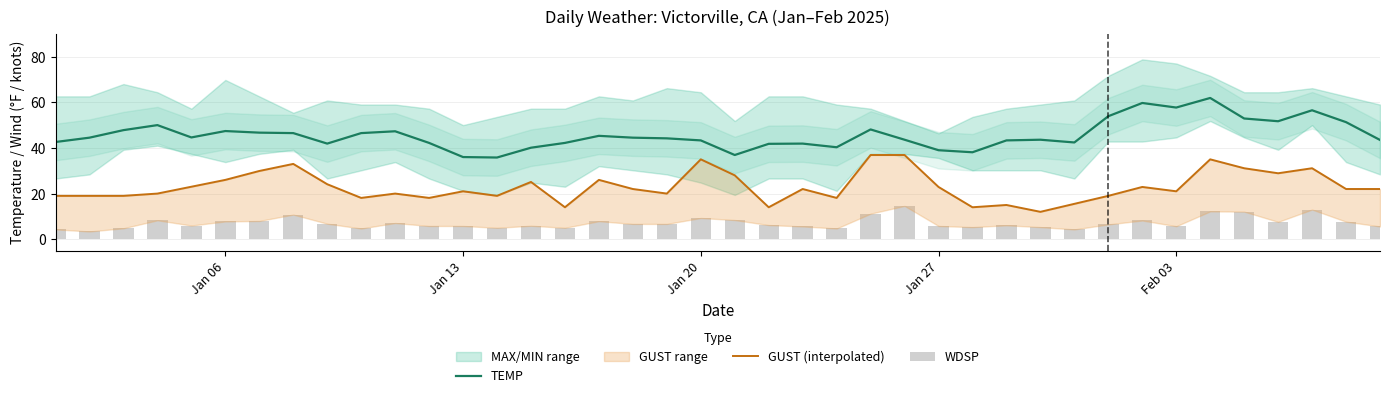

Reading right to left, transcribe all the data shown in this chart.

TEMP: 43.5	51.3	56.5	51.7	52.9	61.9	57.7	59.7	53.9	42.4	43.6	43.3	38.1	39.0	43.6	48.1	40.3	41.9	41.8	36.9	43.3	44.2	44.5	45.3	42.2	40.1	35.8	36.0	42.2	47.3	46.5	41.9	46.5	46.7	47.4	44.6	50.0	47.8	44.5	42.6
GUST (interpolated): 22.0	22.0	31.1	28.9	31.1	35.0	21.0	22.9	19.0	15.5	12.0	15.0	14.0	22.9	36.9	36.9	18.1	22.0	14.0	28.0	35.0	20.0	22.0	26.0	14.0	25.1	19.0	21.0	18.1	20.0	18.1	24.1	33.0	29.9	26.0	23.0	20.0	19.0	19.0	19.0
WDSP: 5.6	7.7	13.0	7.6	12.1	12.2	5.7	8.2	6.5	4.3	5.3	6.1	5.3	5.8	14.6	11.2	4.7	5.6	6.2	8.4	9.3	6.7	6.7	7.9	5.0	5.9	5.0	5.8	5.8	7.1	4.7	6.8	10.8	8.0	7.8	6.0	8.3	4.8	3.4	4.3